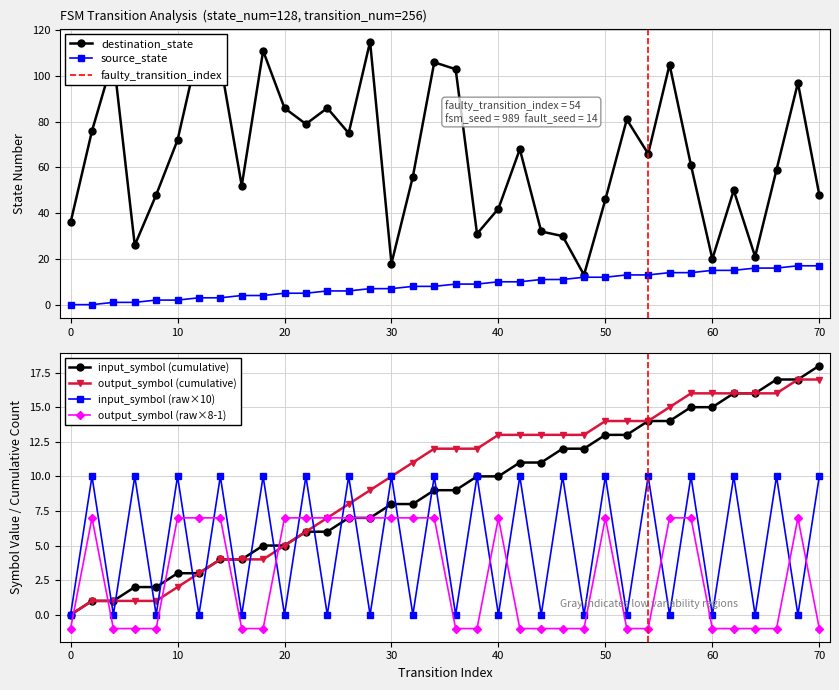

True or false: destination_state and output_symbol_numeric cross at least once.

False